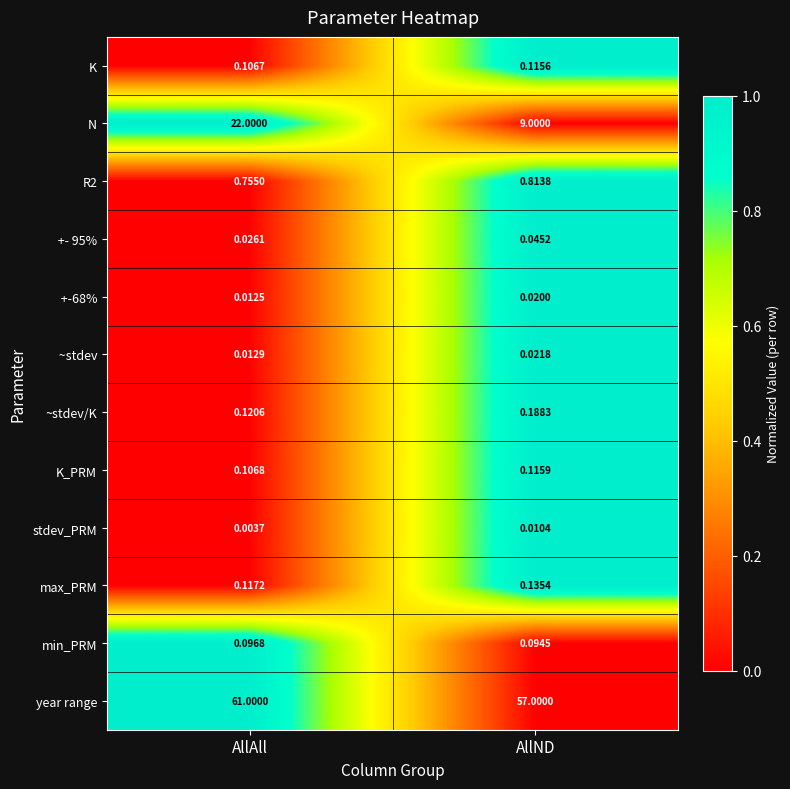

Which series has the largest total across all categories?

year range